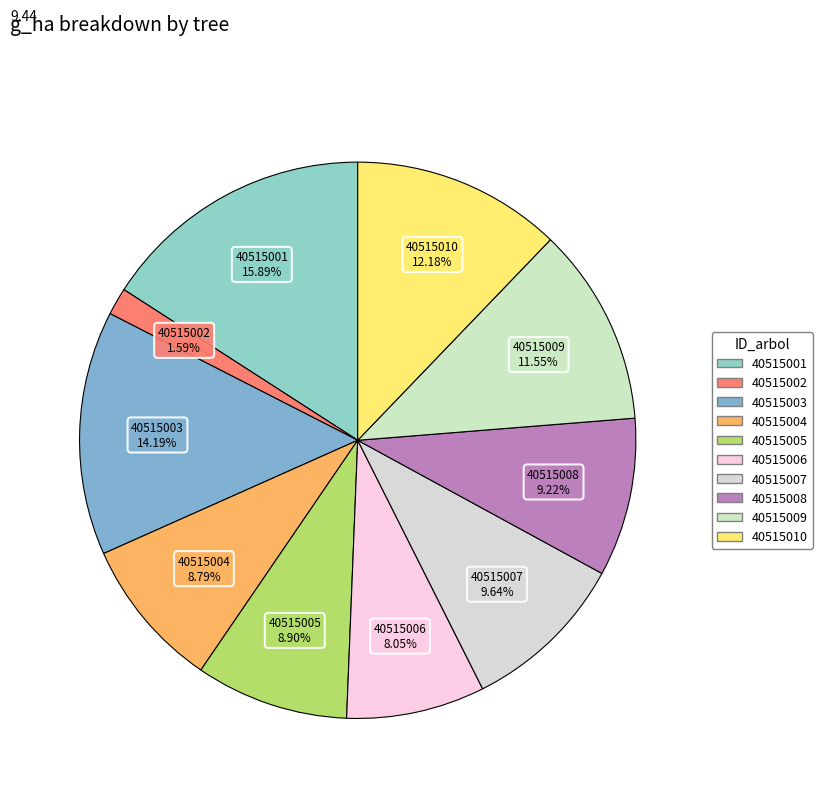

Count the number of slices in the pie.

10